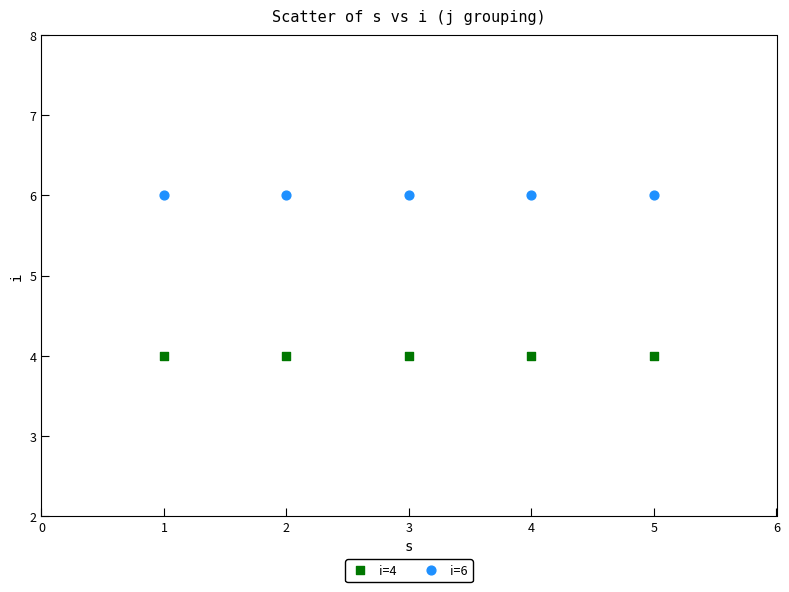

Which series contains the lowest Y value?

i=4